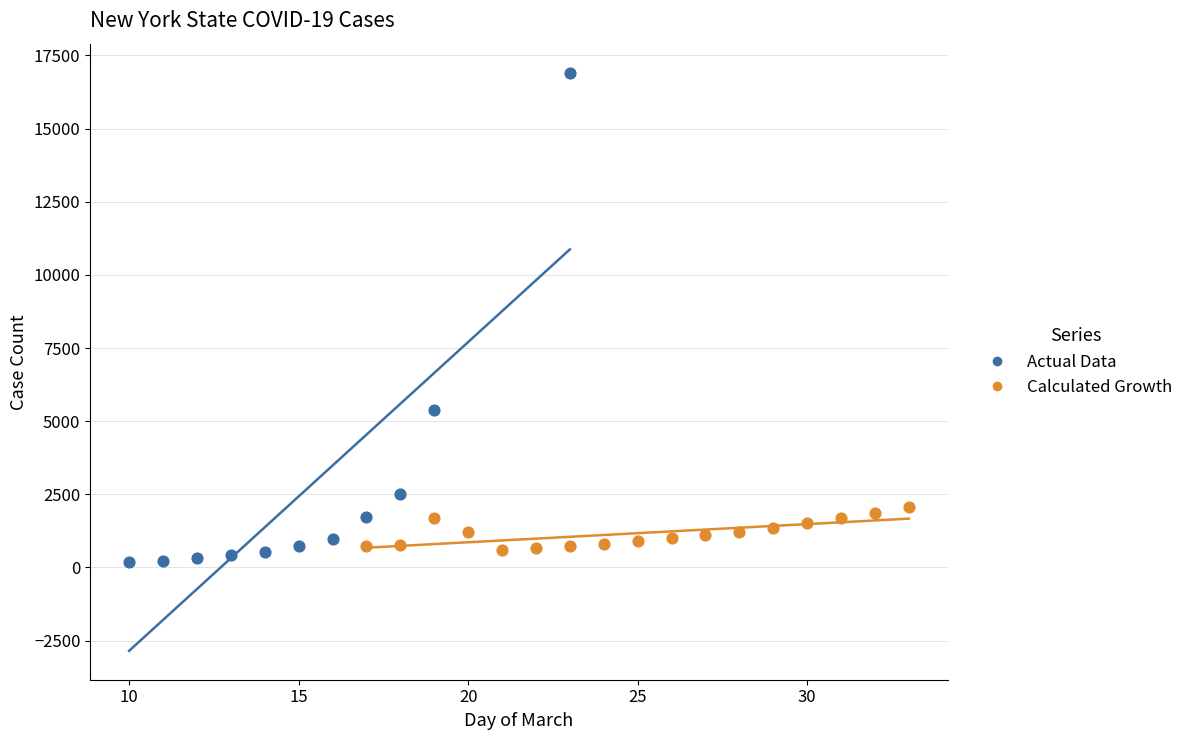

Which series has the widest spread of Y values?

Actual Data